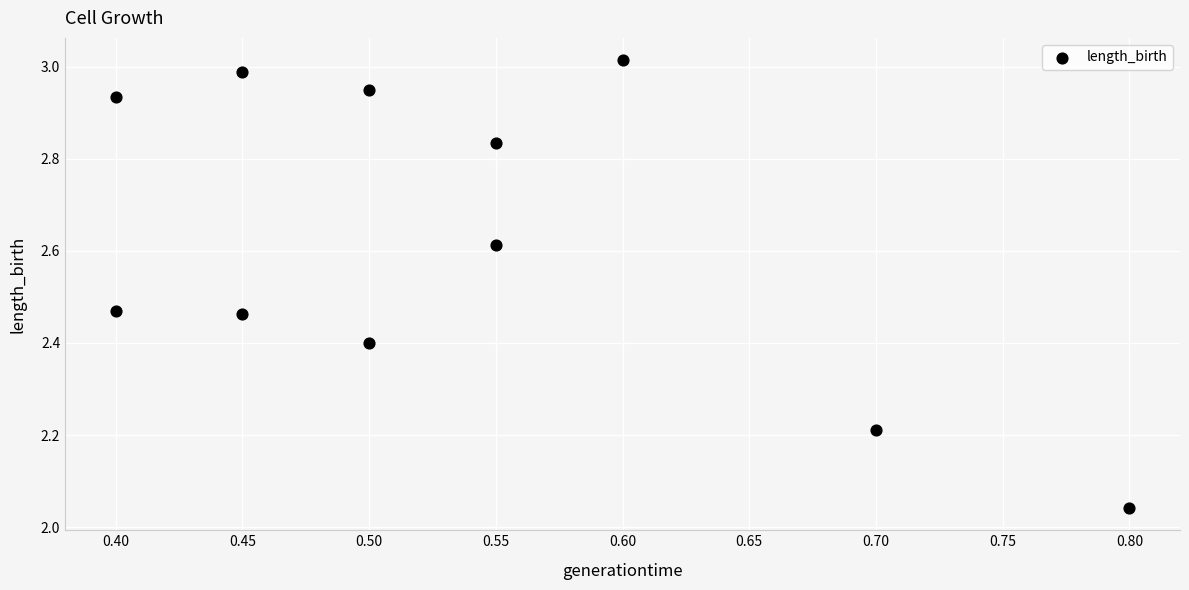

What is the average X value?

0.5